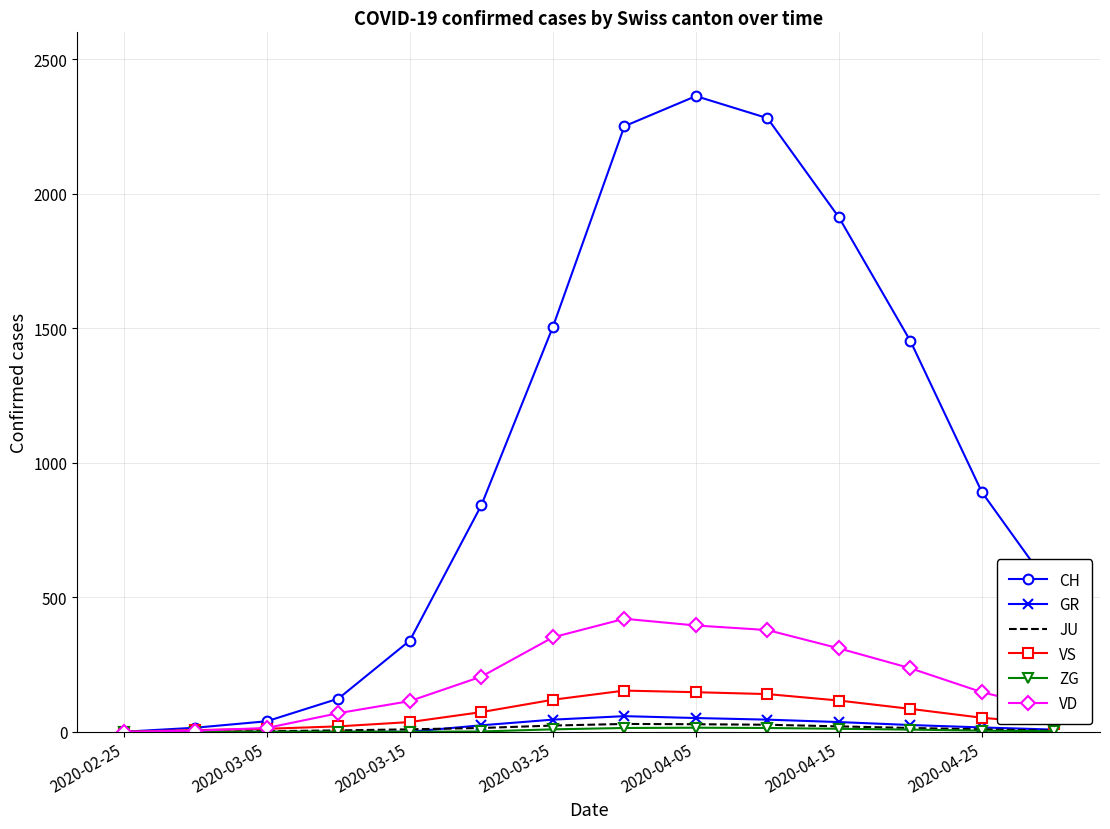

Which series has the largest total across all categories?

CH